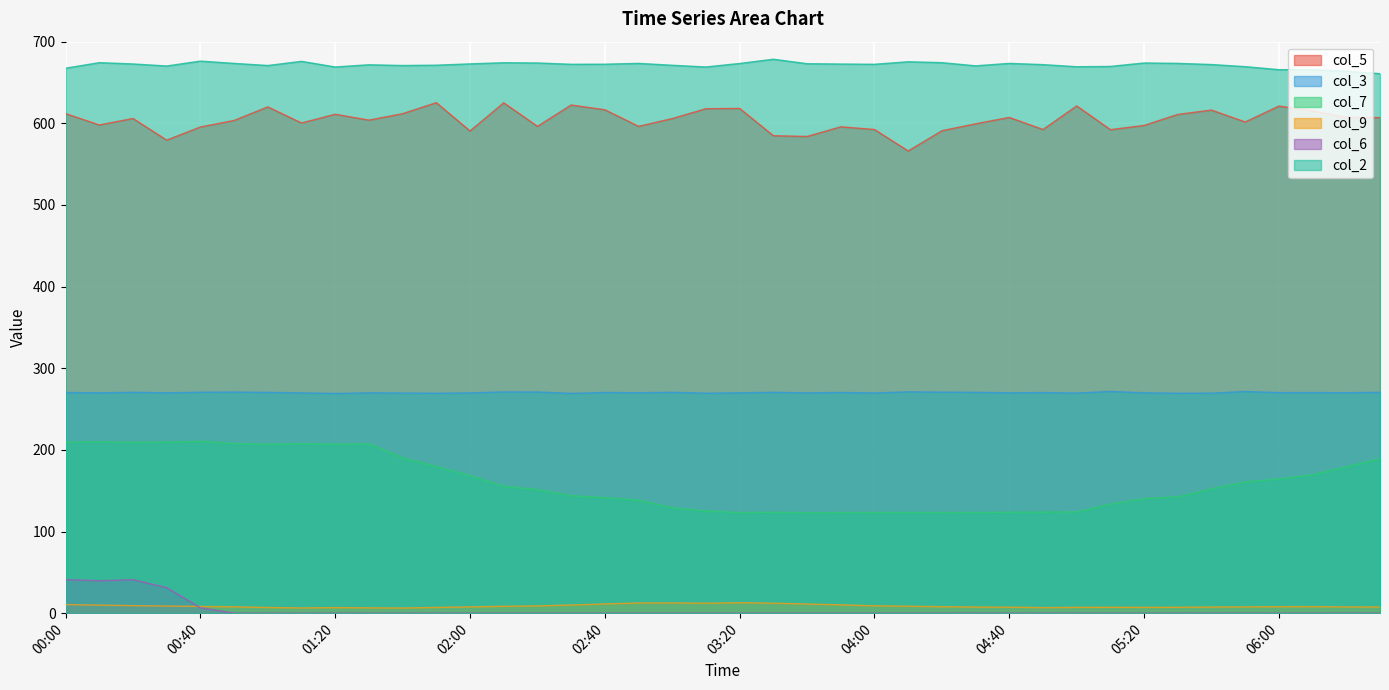

Count the number of data series in this chart.

6